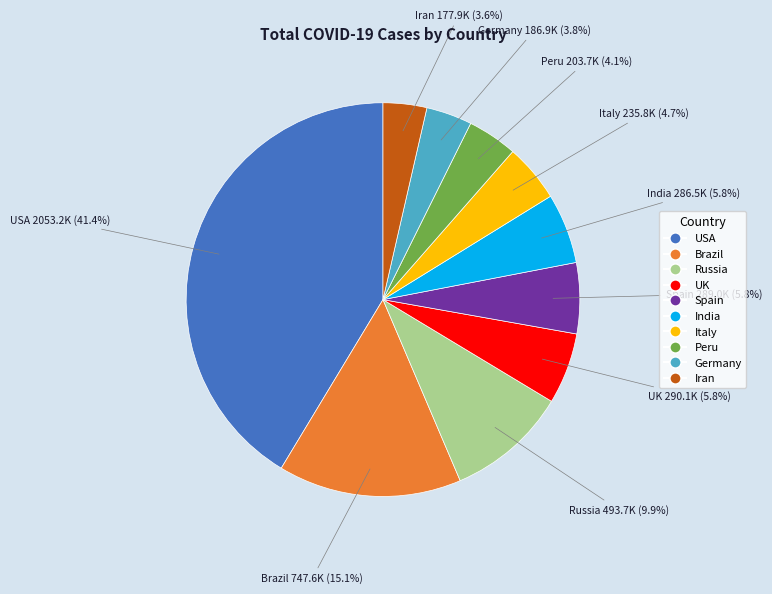

The Brazil slice represents 15% of the pie. True or false?

True